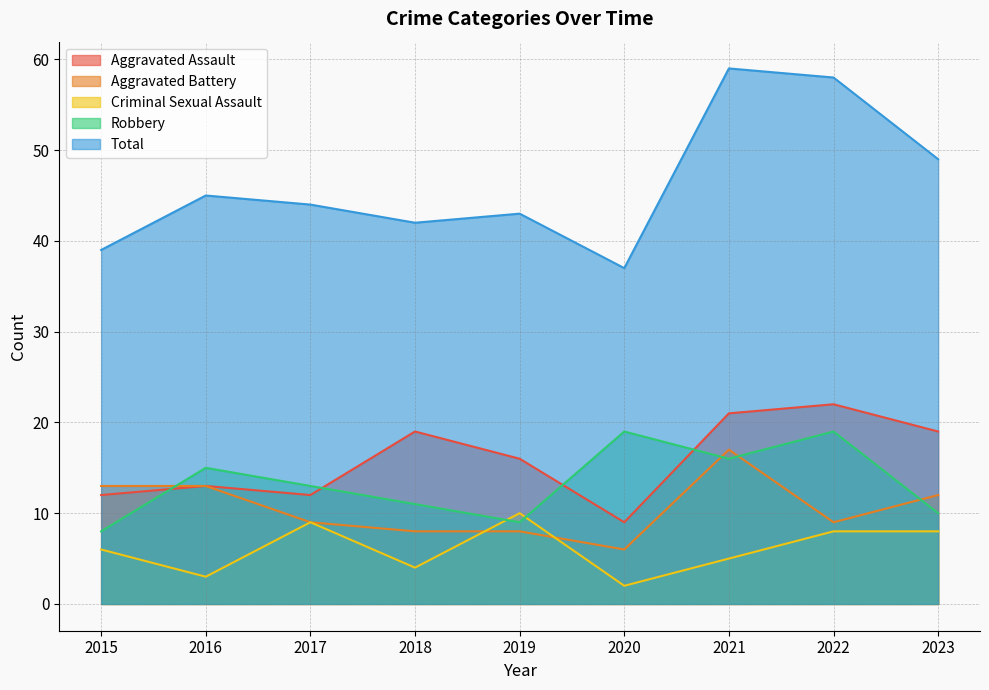

Which has a higher value, 2018 or 2015?

2018